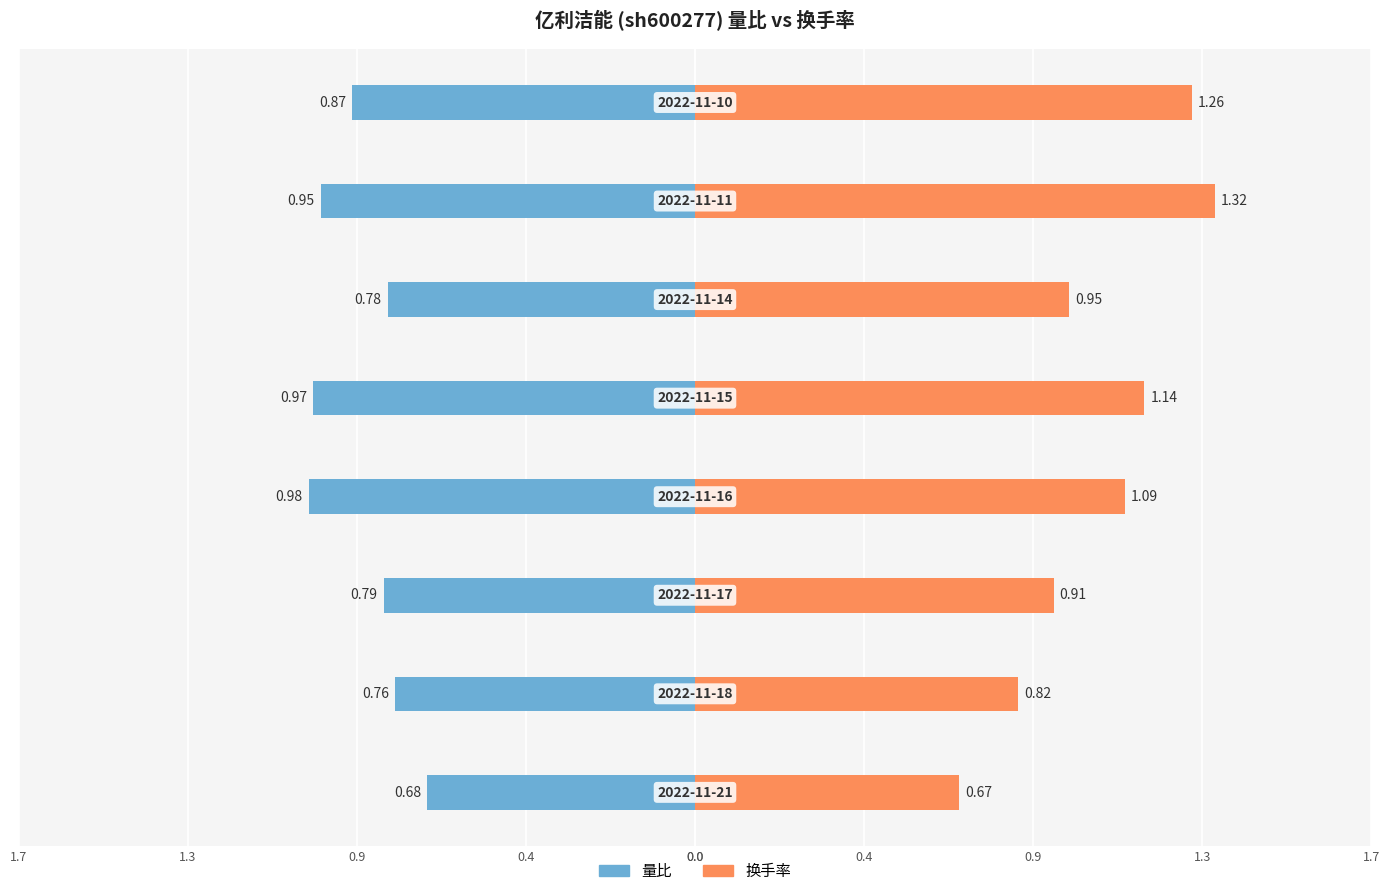

Reading left to right, extract all data points from this chart.

量比: 0.0=-0.7	0.4=-0.8	0.9=-0.8	1.3=-1.0	1.7=-1.0	0.0=-0.8	0.4=-0.9	0.9=-0.9
换手率: 0.0=0.7	0.4=0.8	0.9=0.9	1.3=1.1	1.7=1.1	0.0=0.9	0.4=1.3	0.9=1.3